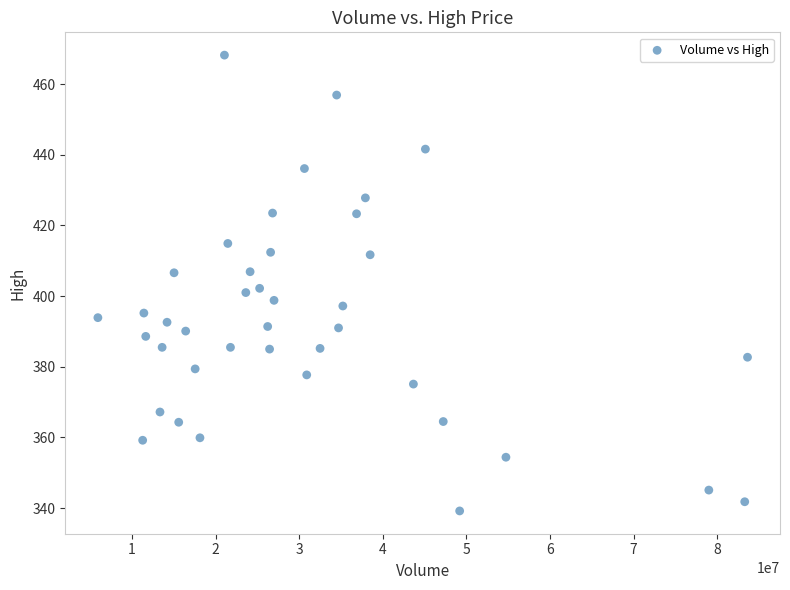

What is the range of X values (max minus min)?

77726534.0